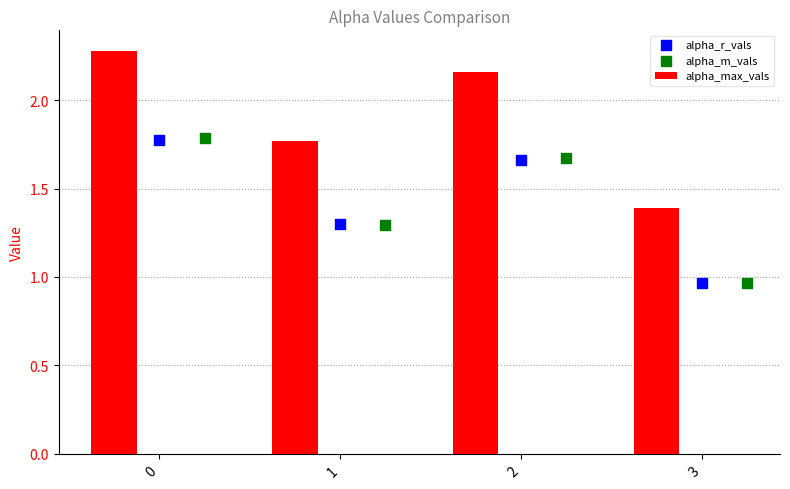

Which series reaches the minimum Y coordinate?

alpha_r_vals